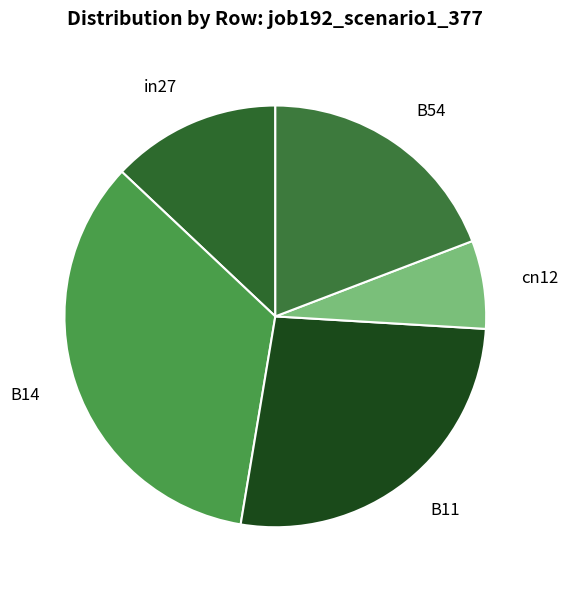

True or false: cn12 accounts for 13% of the total.

False